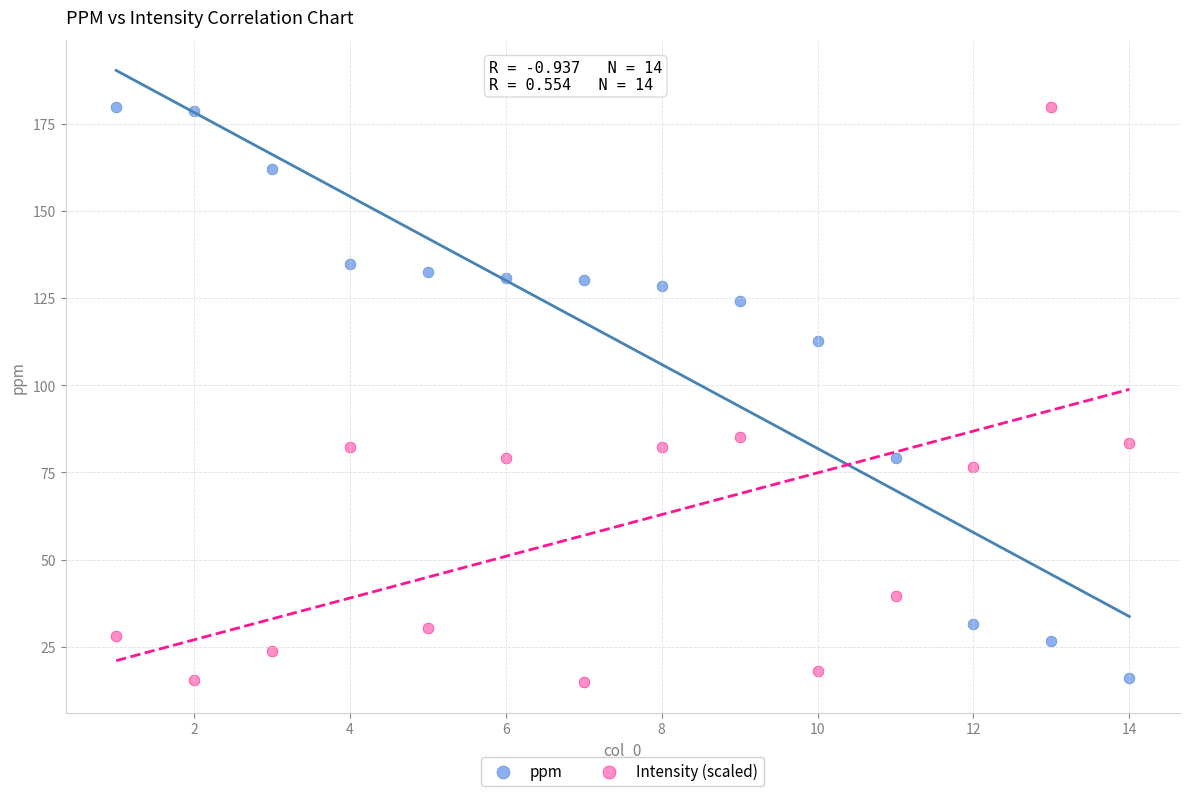

Across all data points, what is the range of Y values (max minus min)?

165.1